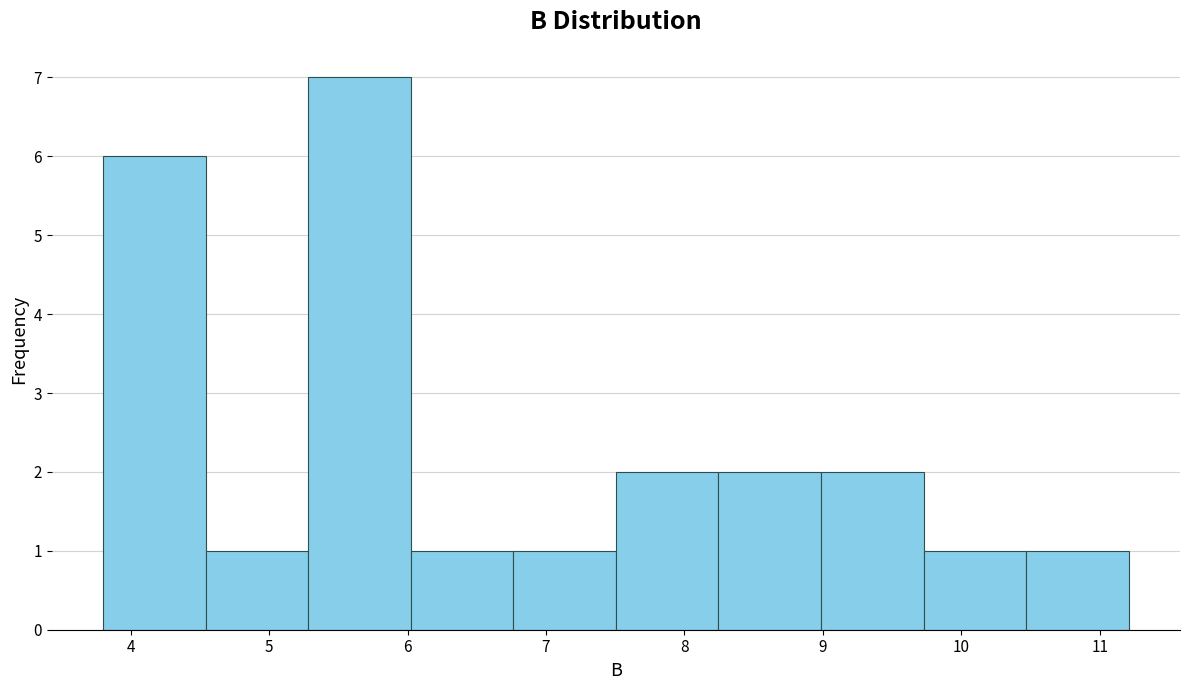

Reading left to right, transcribe this chart: for each bar, give the range it covers on the x-axis and its height. Neither the bar edges nor the heights are printed on the chart, so give them approximately, as read against the axes.

3.8 to 4.5: 6
4.5 to 5.3: 1
5.3 to 6.0: 7
6.0 to 6.8: 1
6.8 to 7.5: 1
7.5 to 8.2: 2
8.2 to 9.0: 2
9.0 to 9.7: 2
9.7 to 10.5: 1
10.5 to 11.2: 1